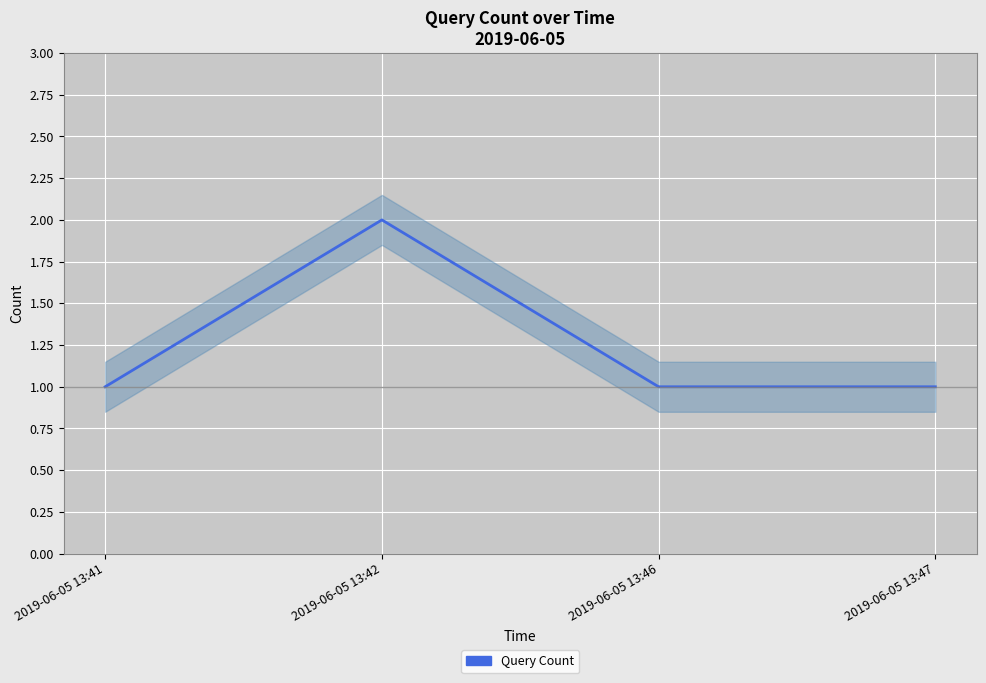

Reading left to right, extract all data points from this chart.

2019-06-05 13:41=1	2019-06-05 13:42=2	2019-06-05 13:46=1	2019-06-05 13:47=1